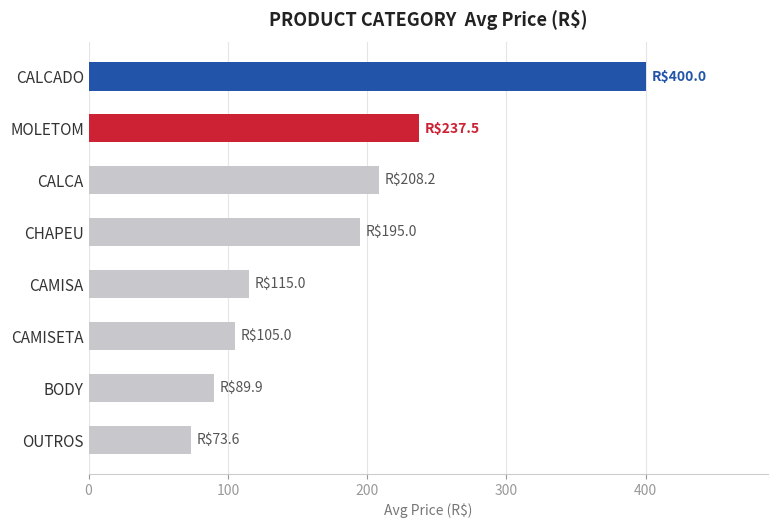

Are the bars horizontal?

Yes